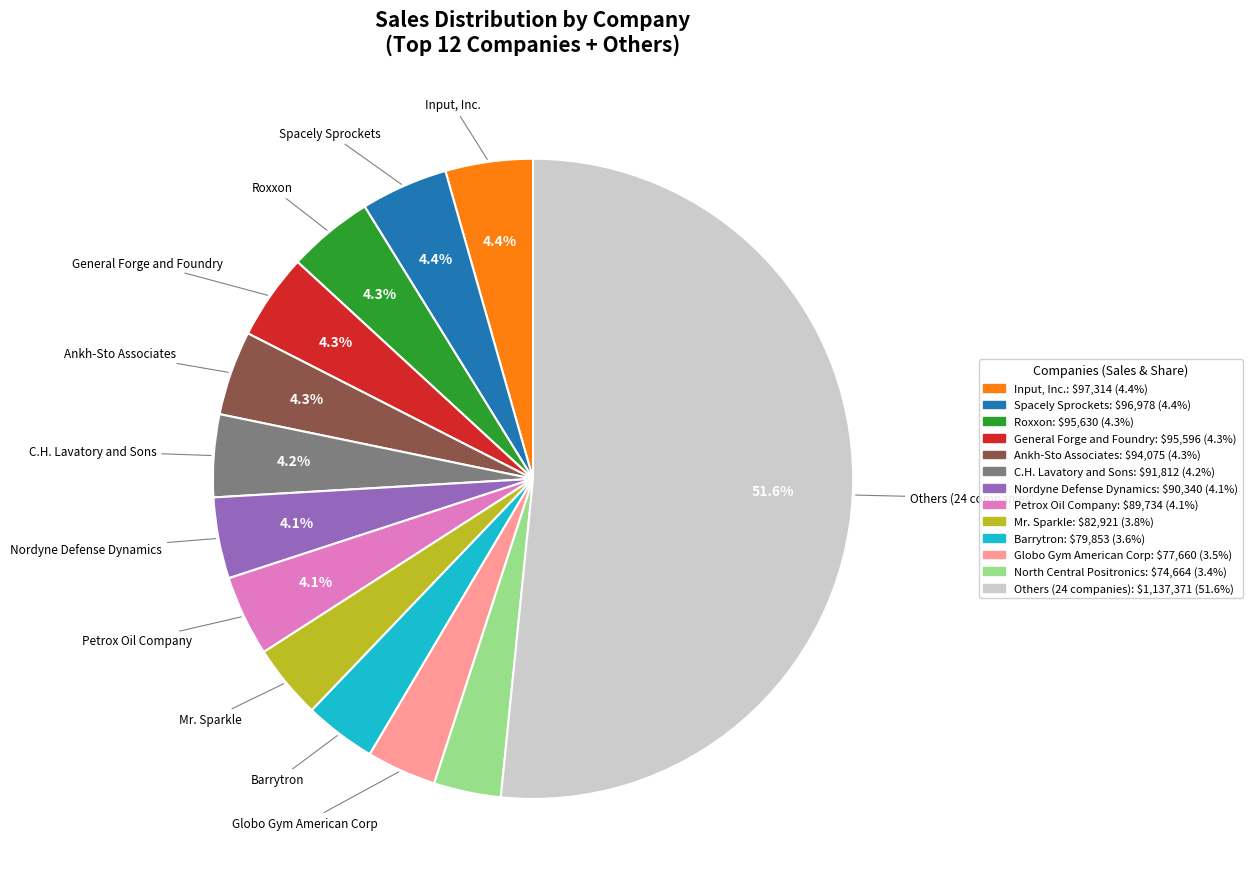

Does any single category account for the majority?

Yes